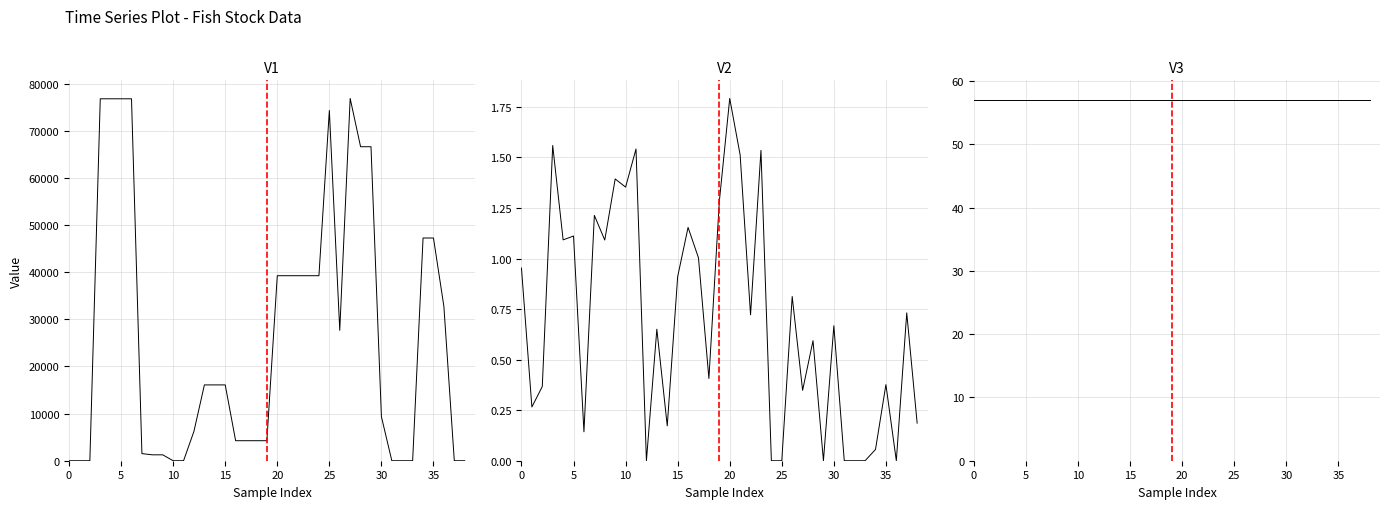

True or false: Area (col_6) has more than 1 points higher than both neighbors.

False